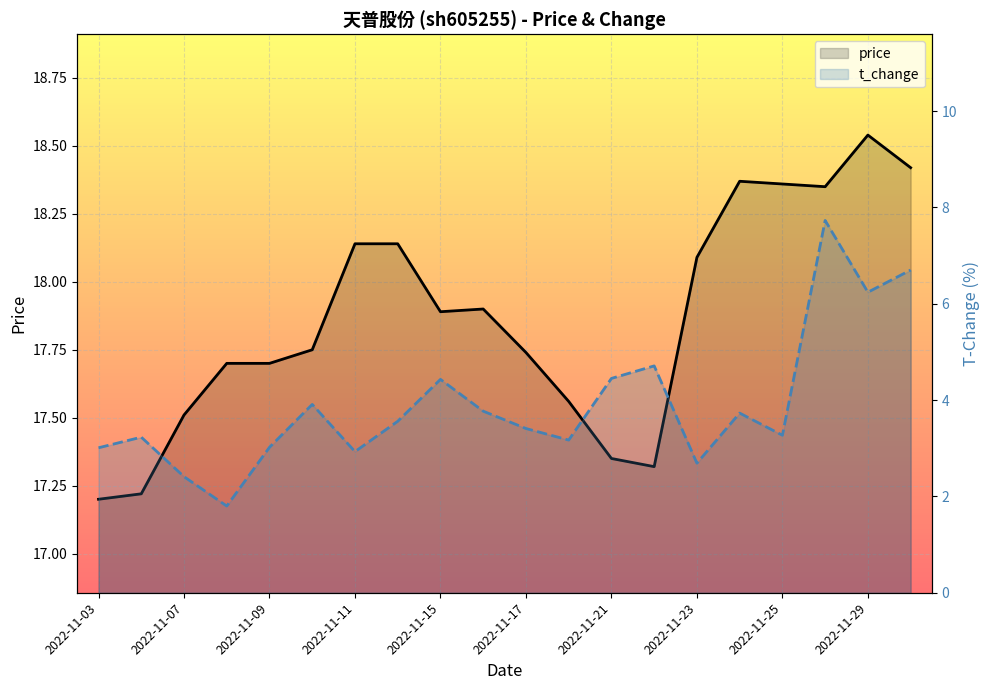

How many lines are shown in the chart?

2